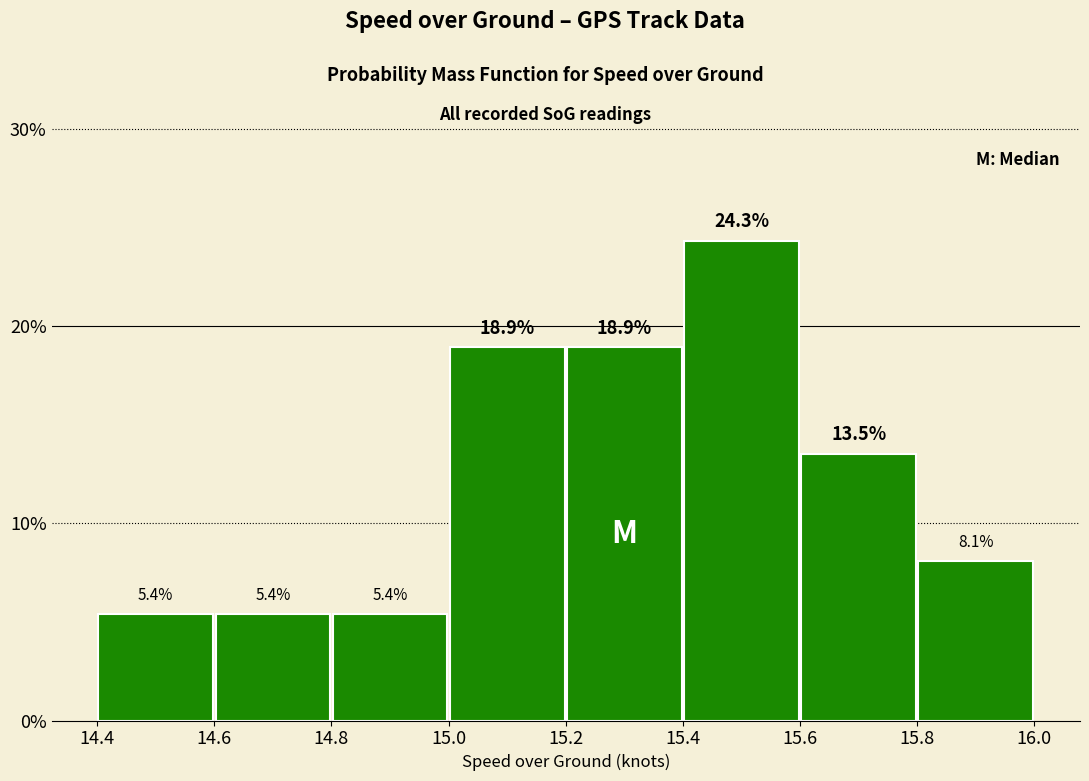

Which range on the x-axis has the tallest bar?

15.4 to 15.6